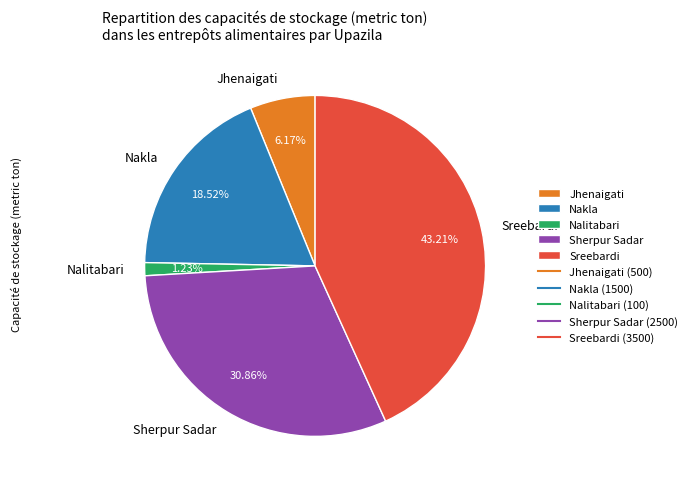

Between Nakla and Sherpur Sadar, which is larger?

Sherpur Sadar